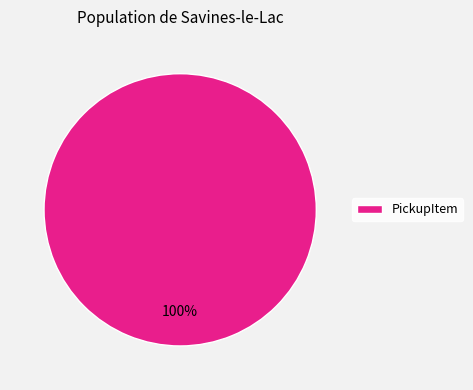

Does PickupItem represent more than half of the total?

Yes